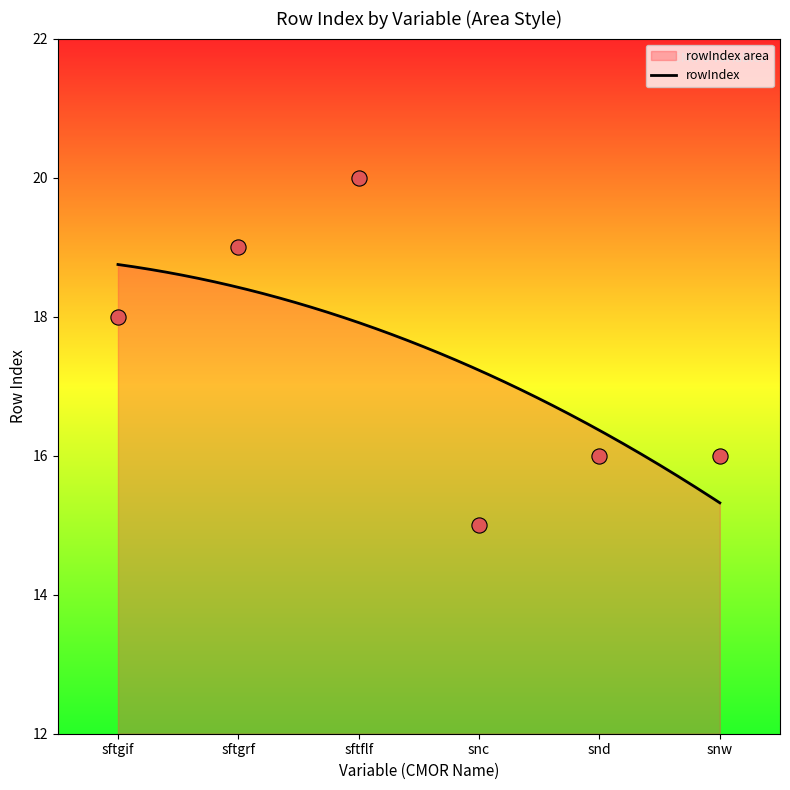

Between sftgrf and snw, which is larger?

sftgrf